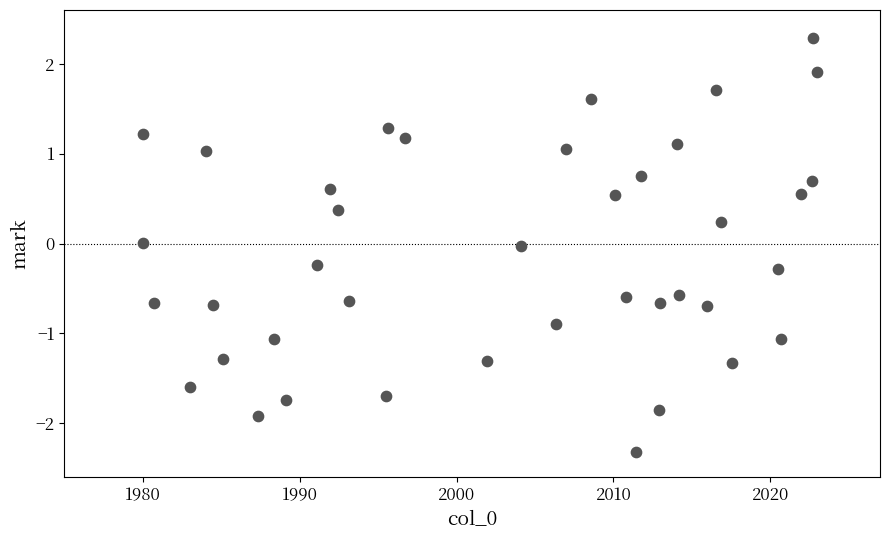

What is the range of Y values (max minus min)?

4.6